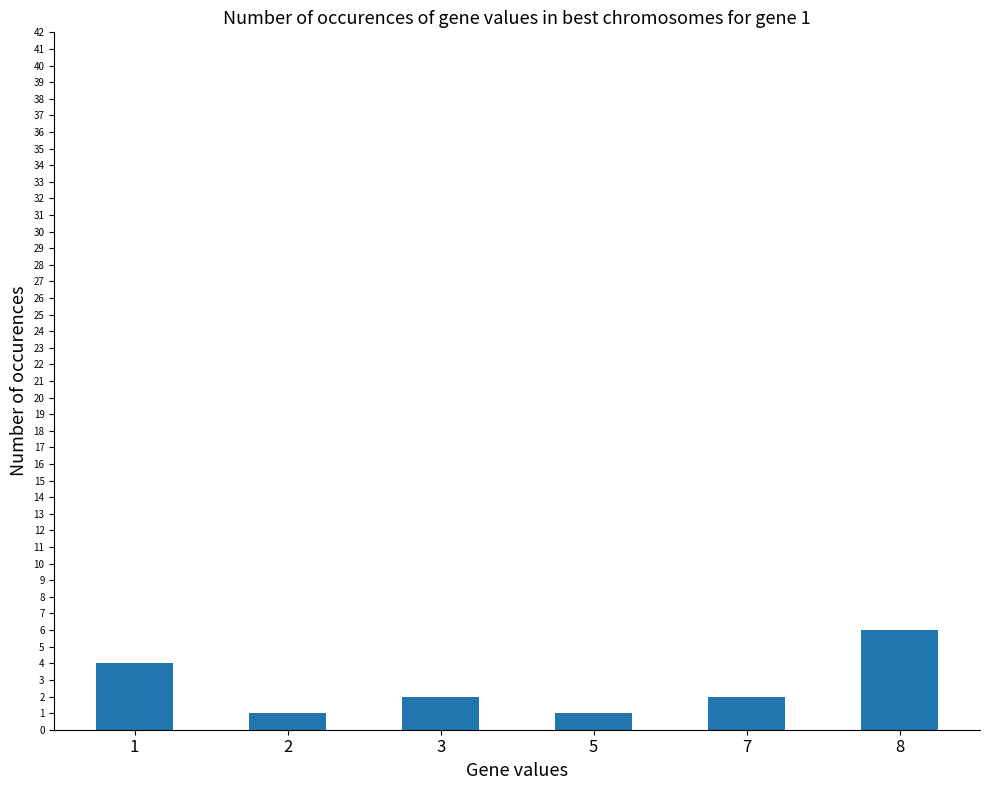

What is the value of the 2nd bar from the left?

1